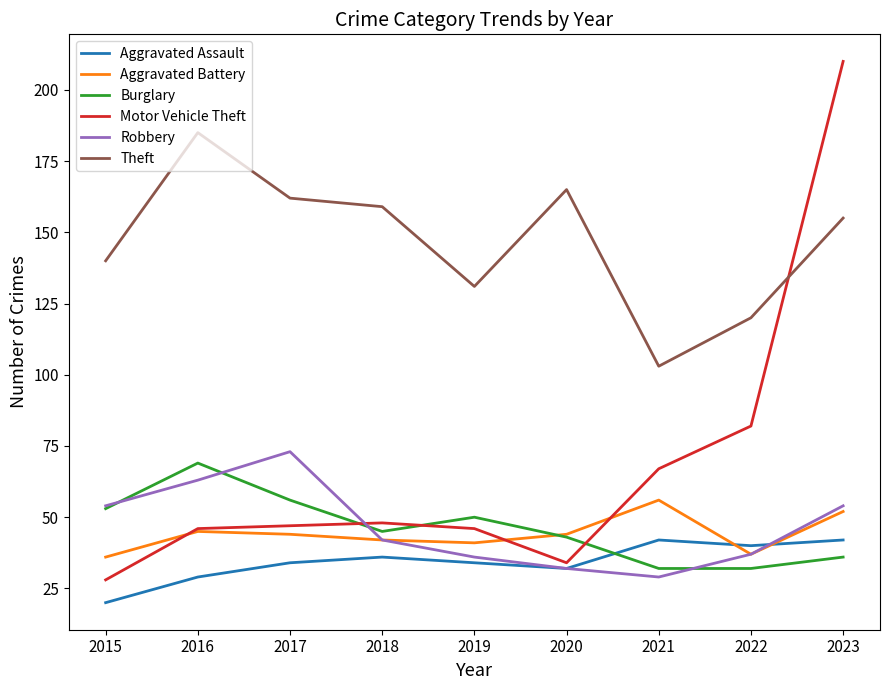

Is it true that Theft equals 247 at 2017?

False